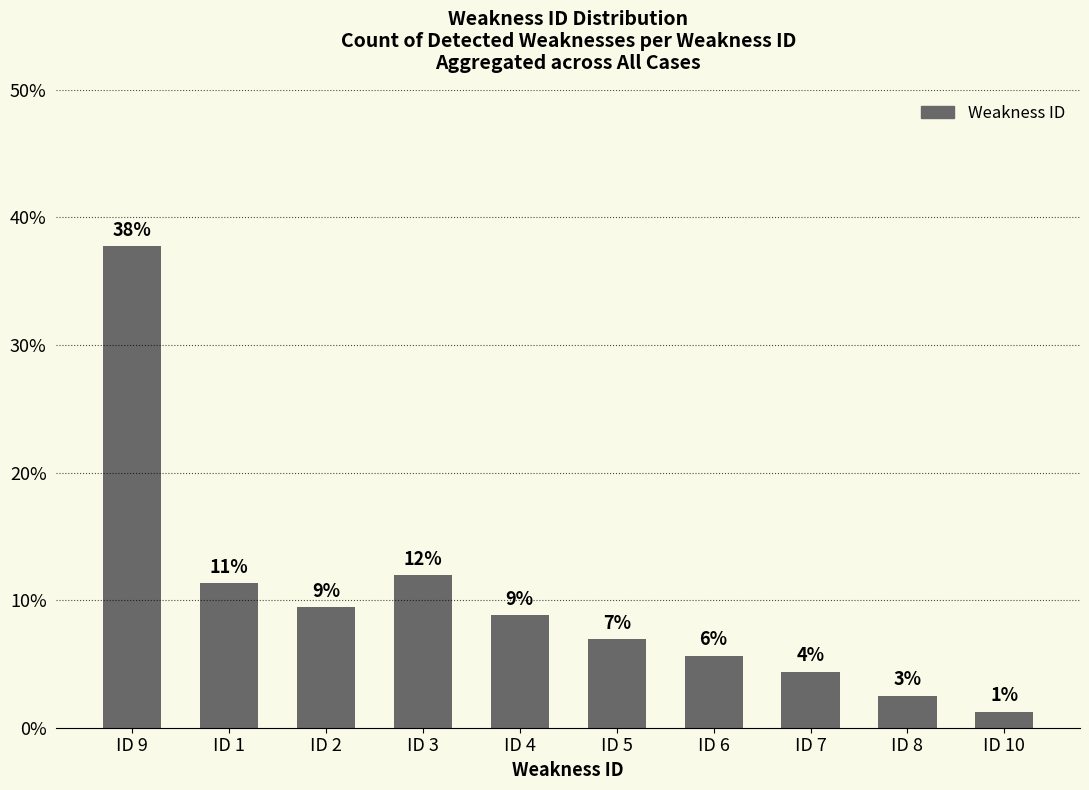

Is it true that the value at ID 1 is 11.3?

True